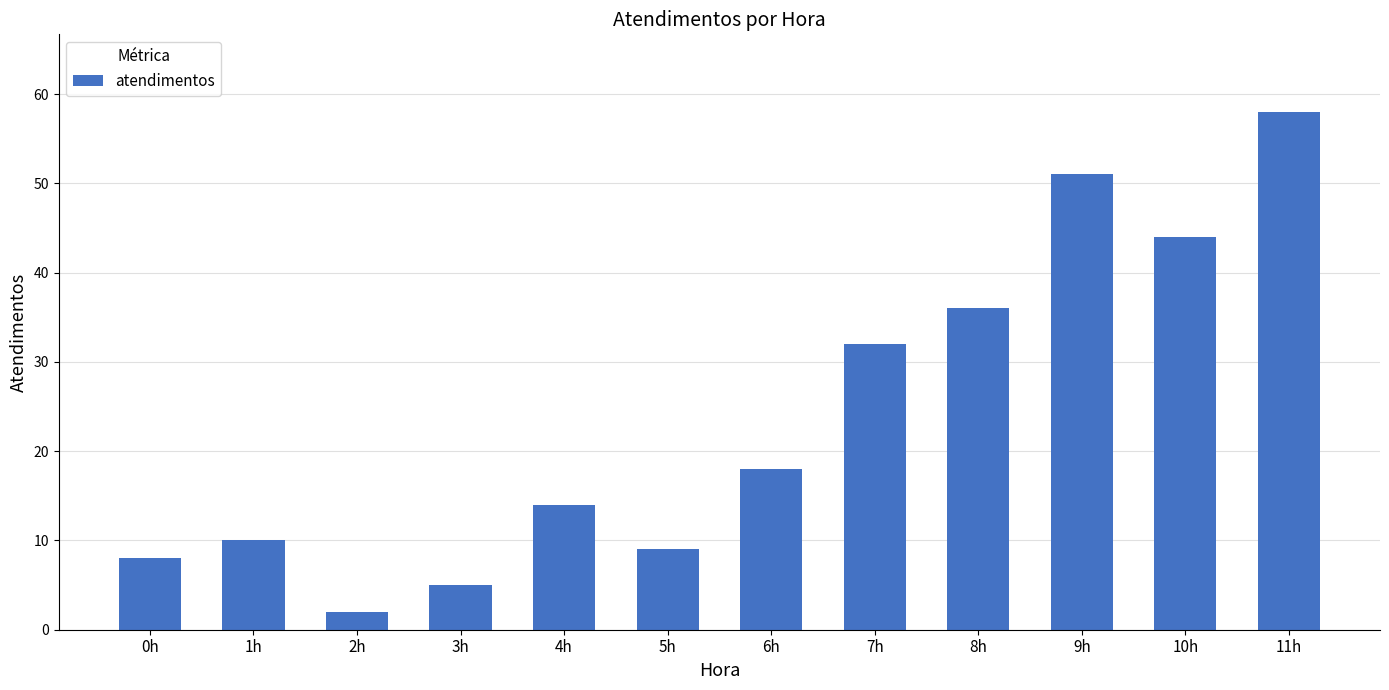

What is the difference between the maximum and minimum values?

56